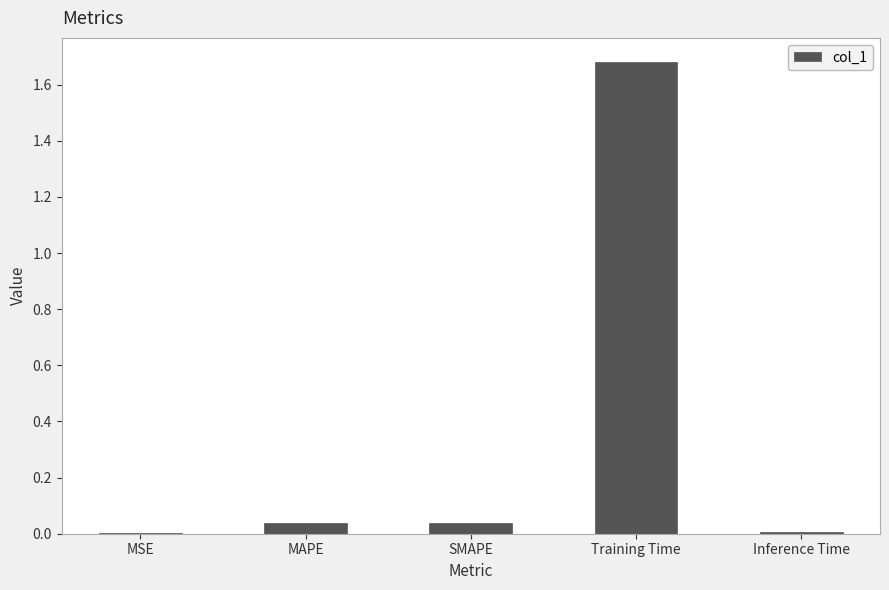

How many categories are shown in the chart?

5